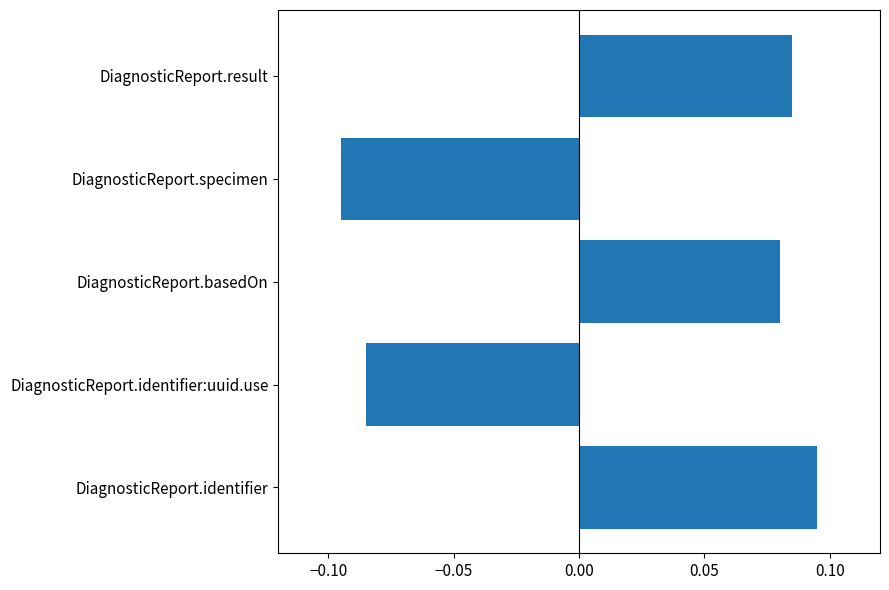

Count the number of values greater than 0.

3